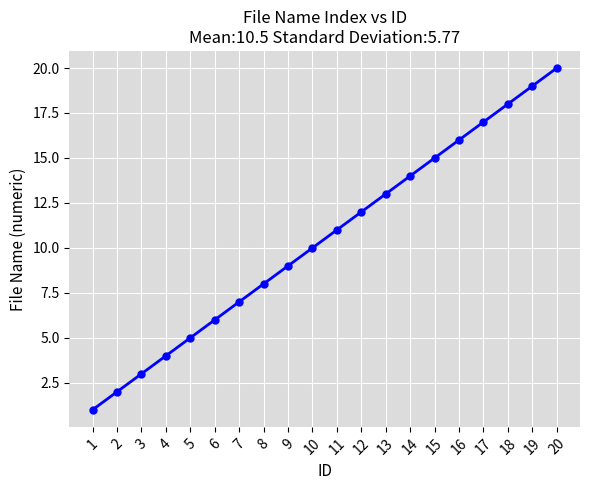

Rank the categories by value from highest to lowest.

20, 19, 18, 17, 16, 15, 14, 13, 12, 11, 10, 9, 8, 7, 6, 5, 4, 3, 2, 1